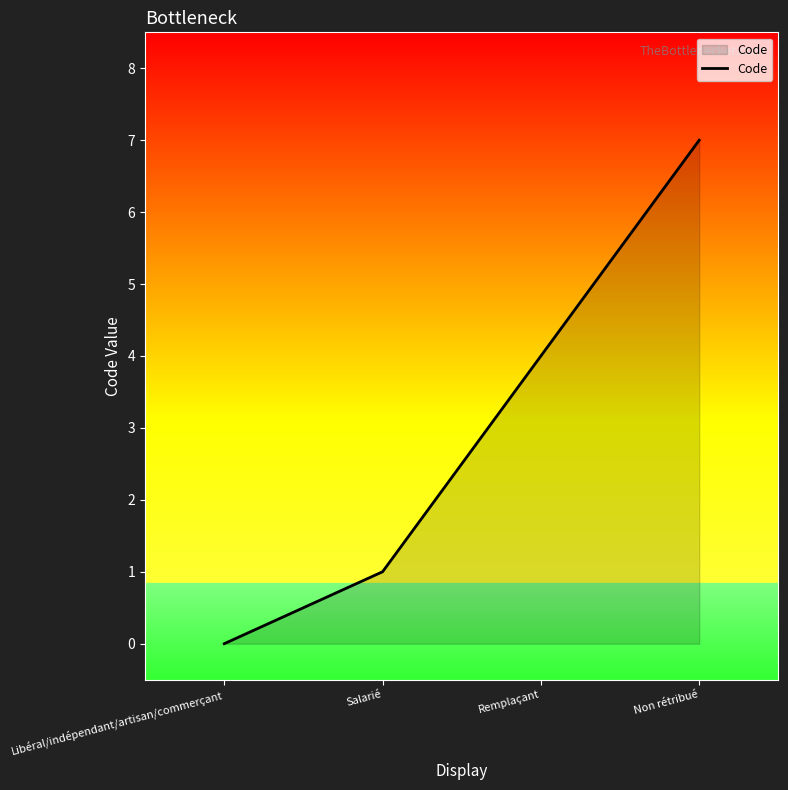

True or false: the data shows 4 at Remplaçant.

True